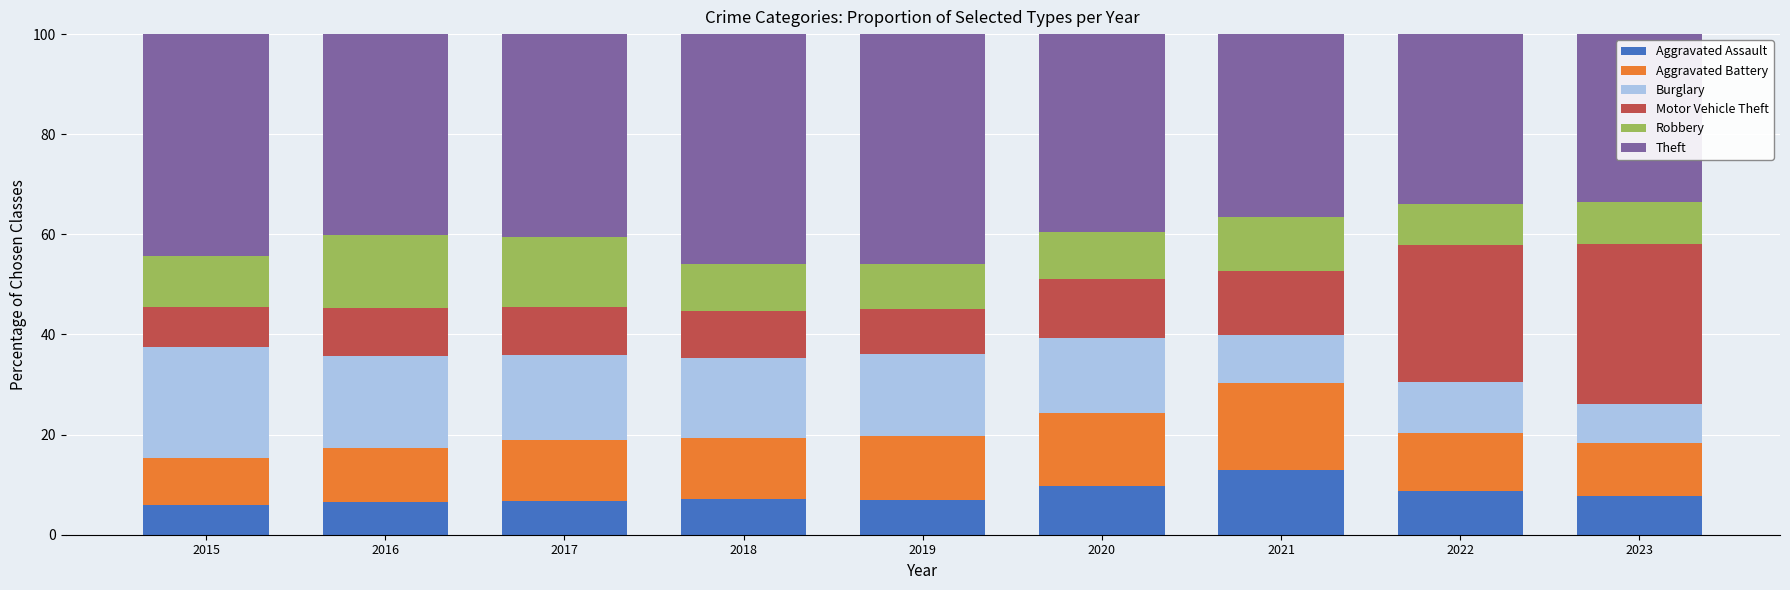

Which category has the highest value in the Aggravated Assault series?

2021